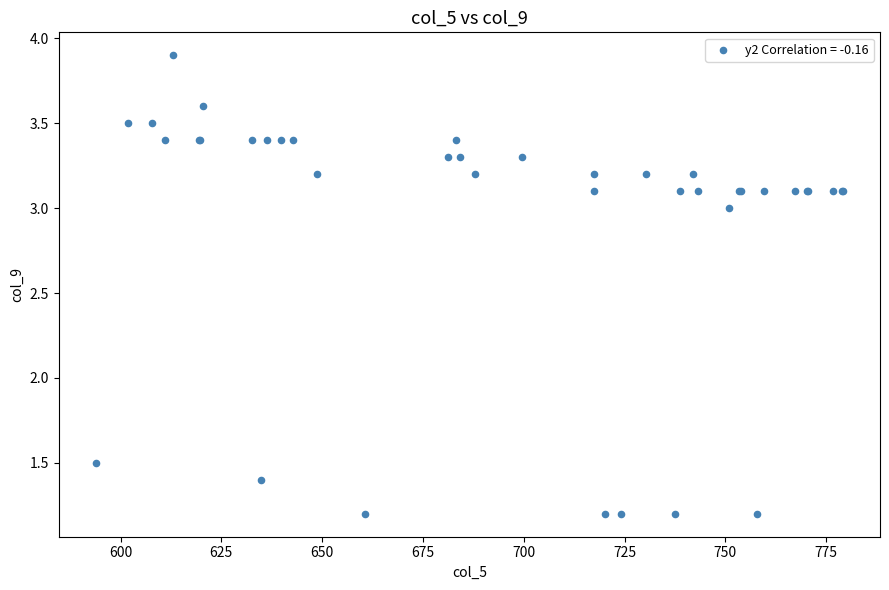

What Y value in the scatter plot is closest to 2?

1.5